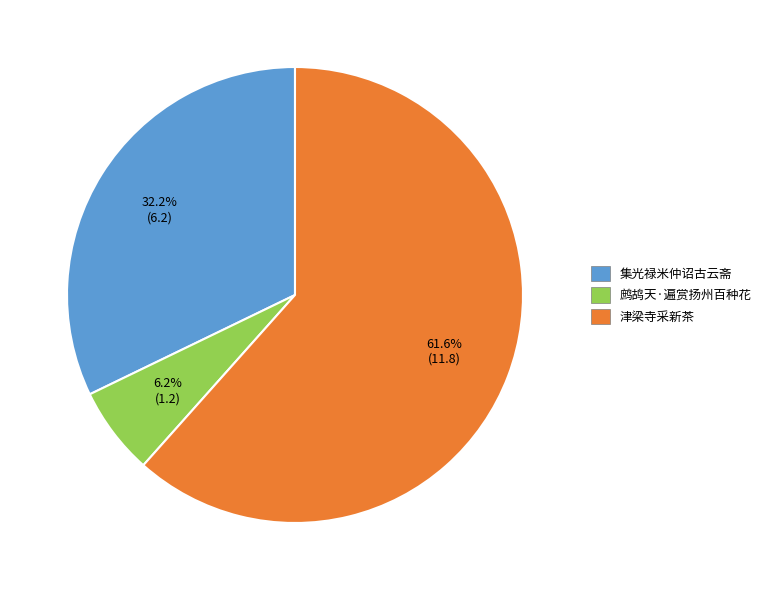

What percentage is NOT represented by 集光禄米仲诏古云斋?

67.8%